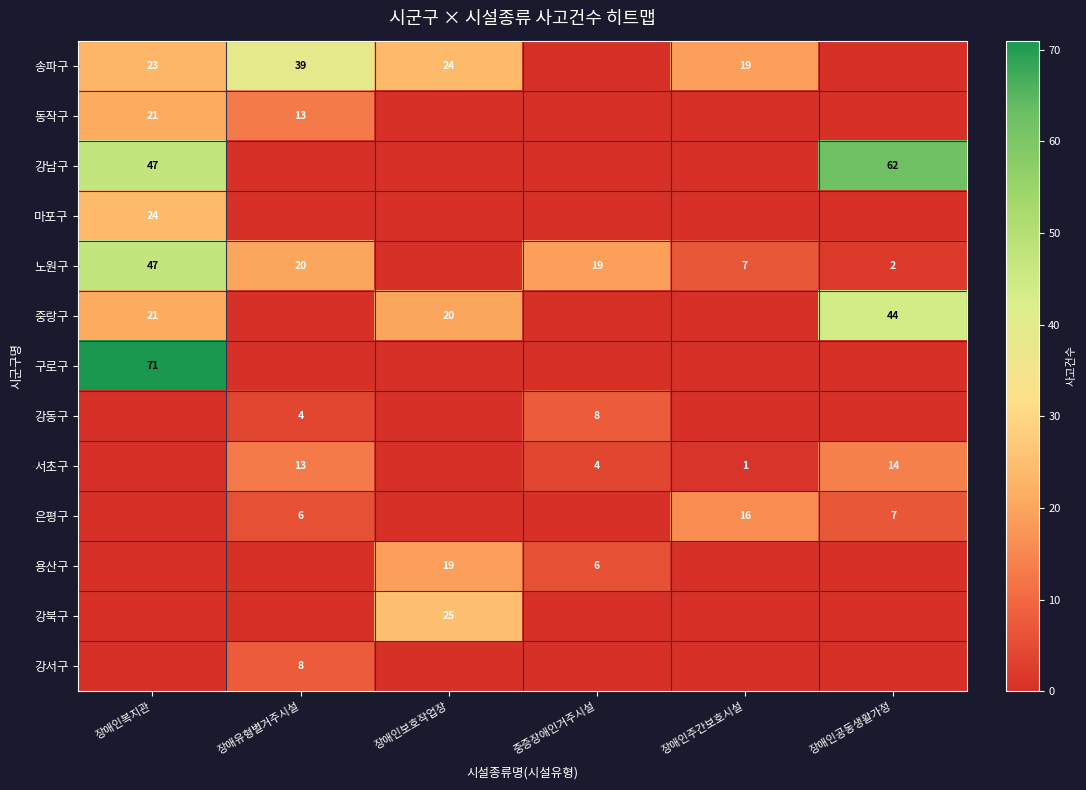

What is the difference between the highest and lowest values at 장애인복지관?

71